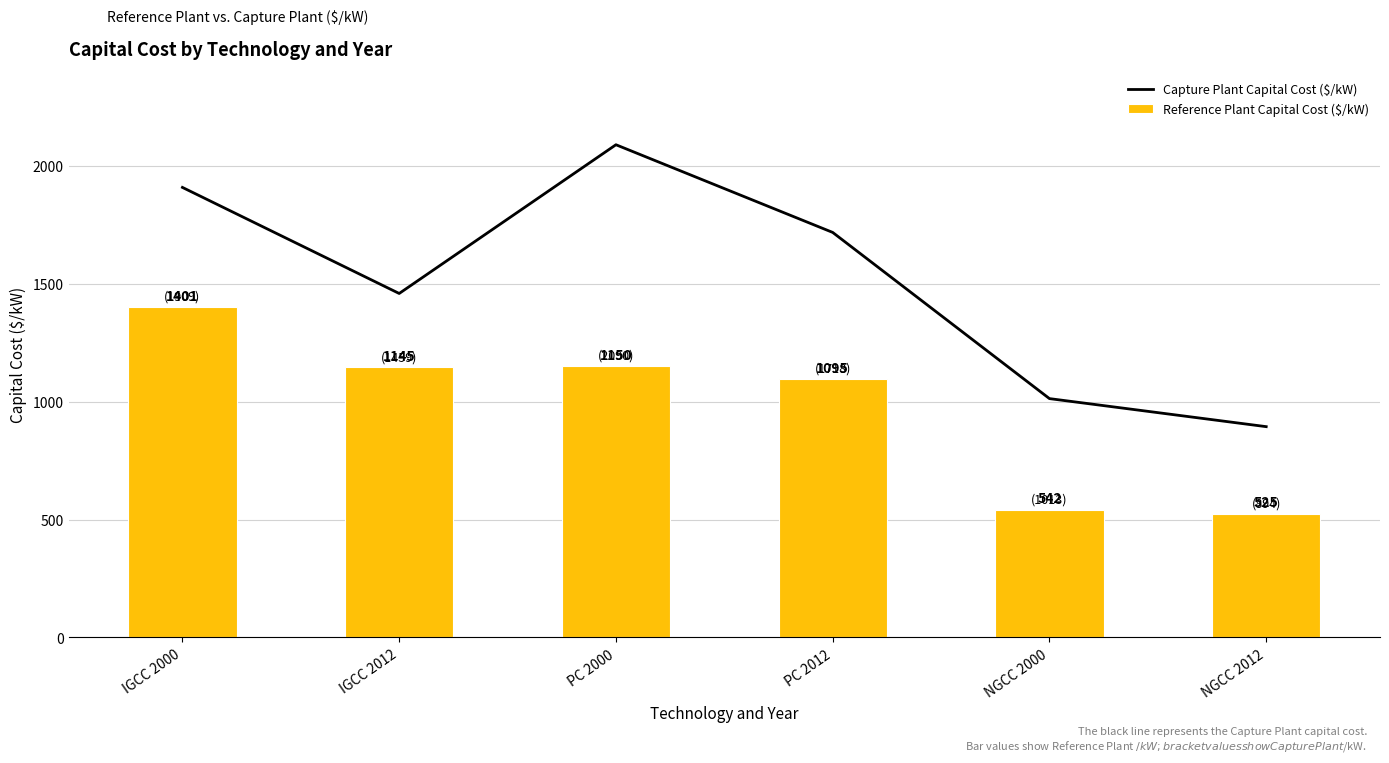

Are the bars horizontal?

No